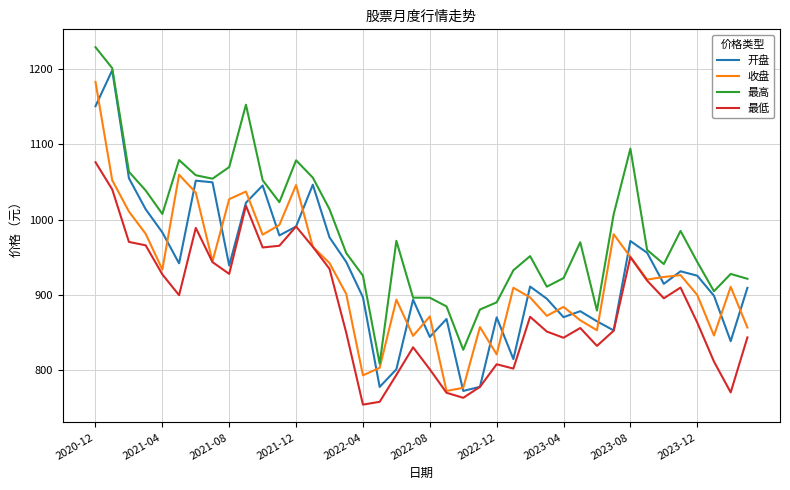

True or false: 最低 and 最高 cross at least once.

False